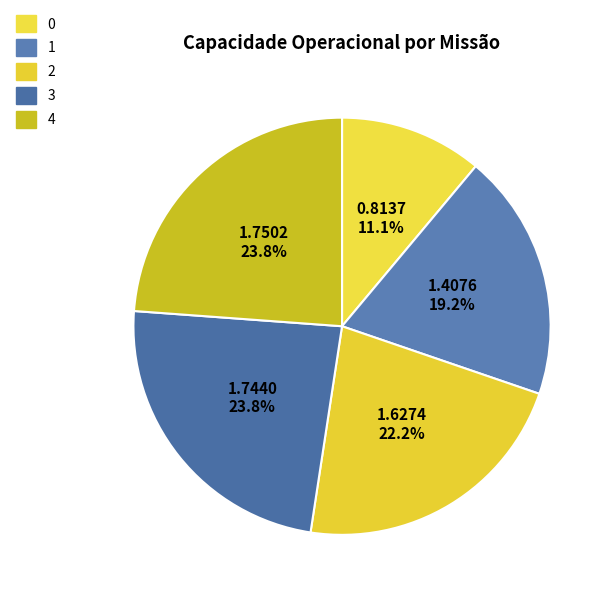

Does 0 account for over 50% of the chart?

No